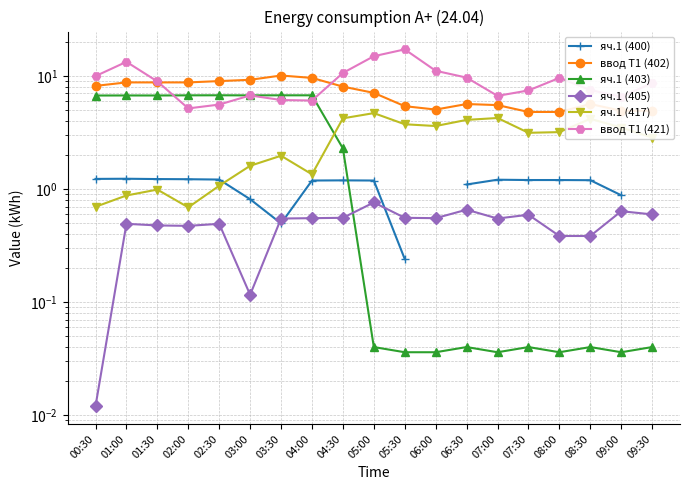

Which series changed the most between 07:30 and 08:00?

ввод Т1 (421)